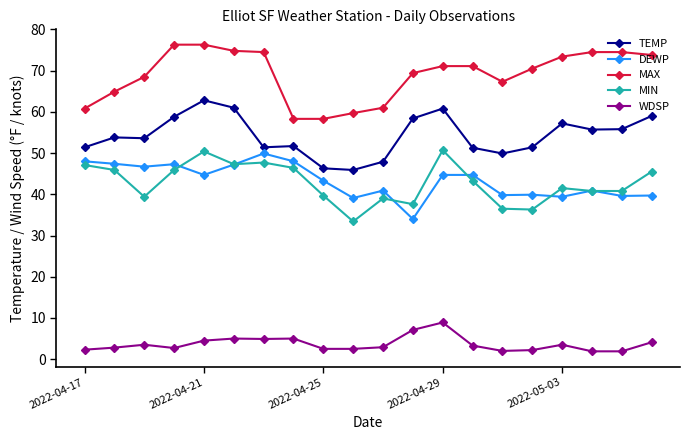

What is the minimum value for WDSP?

1.9